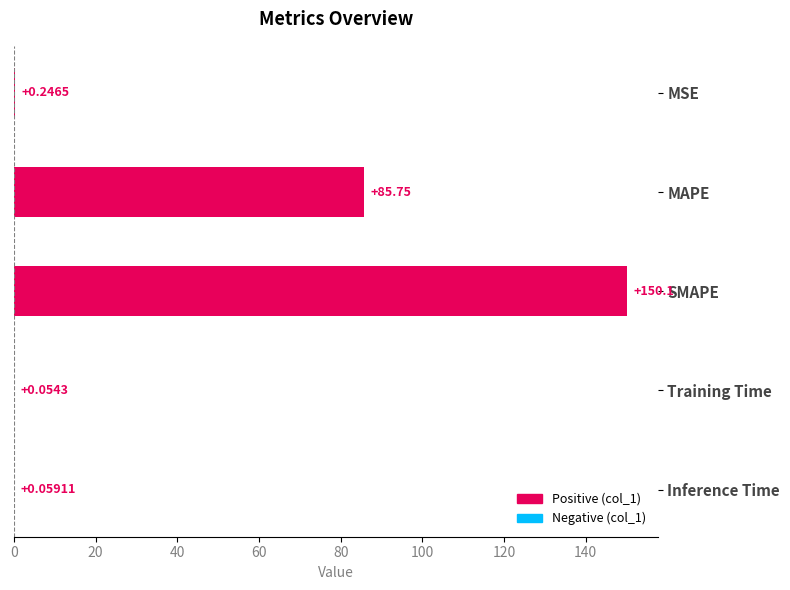

Which category has the highest value across all series?

SMAPE